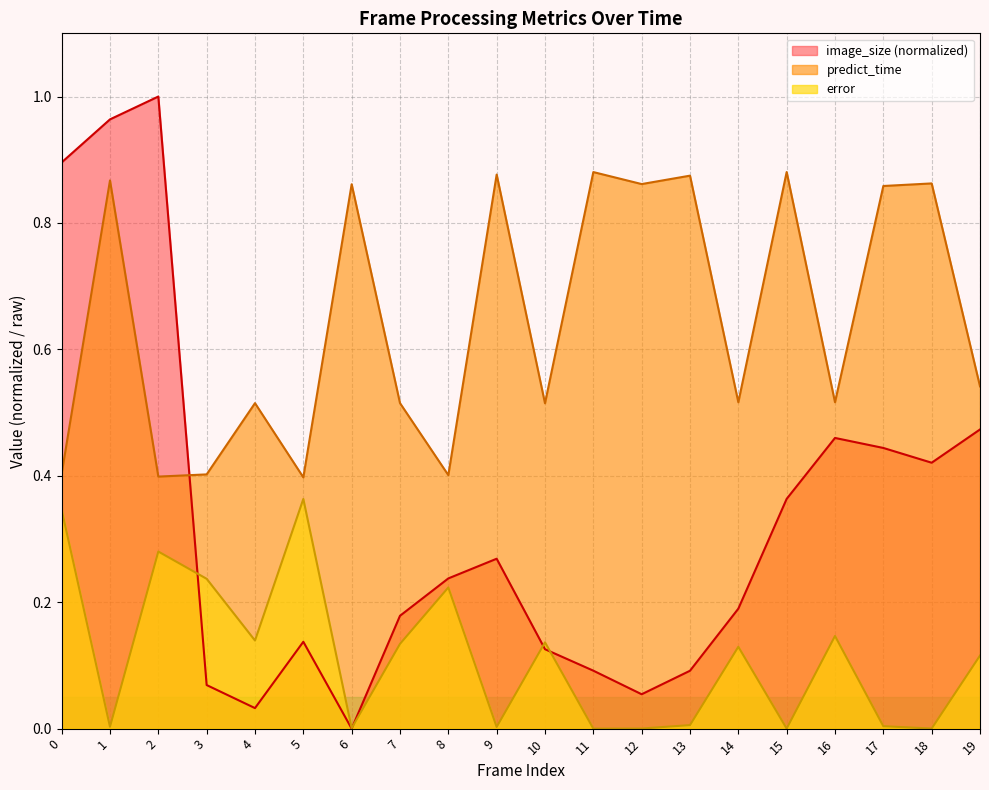

What is the difference between the maximum and minimum values in the predict_time series?

0.5